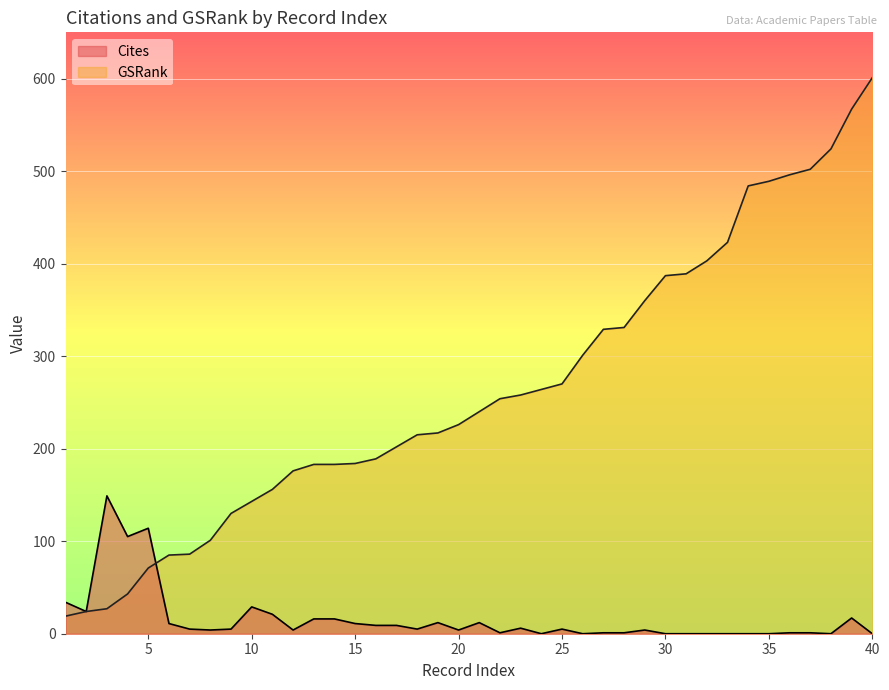

How many lines are shown in the chart?

2